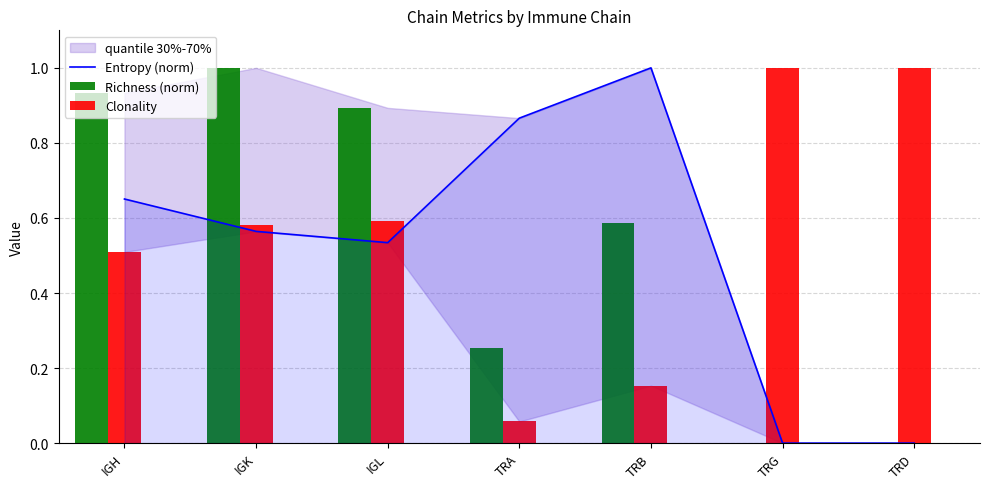

How many data points in Entropy (norm) are above 0?

5